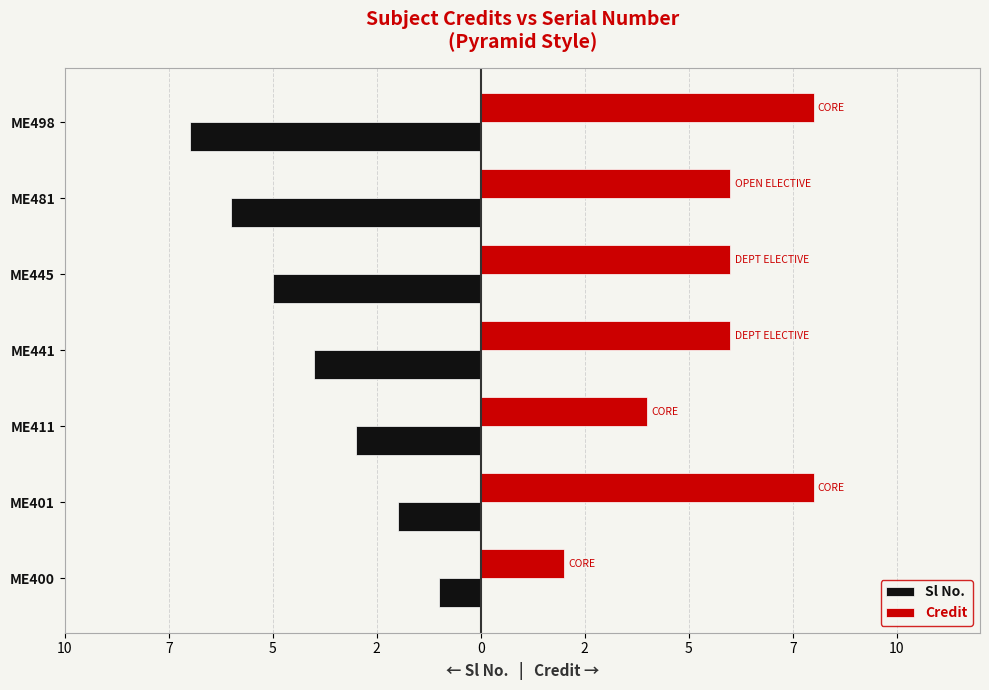

What are all the series names shown in the legend?

Sl No., Credit